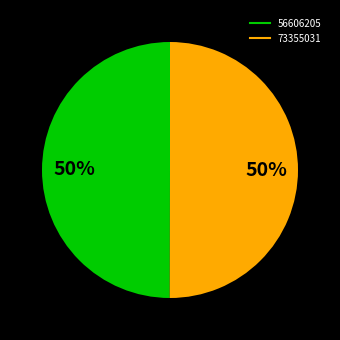

What is the ratio of the value at 73355031 to the value at 56606205?

1.0